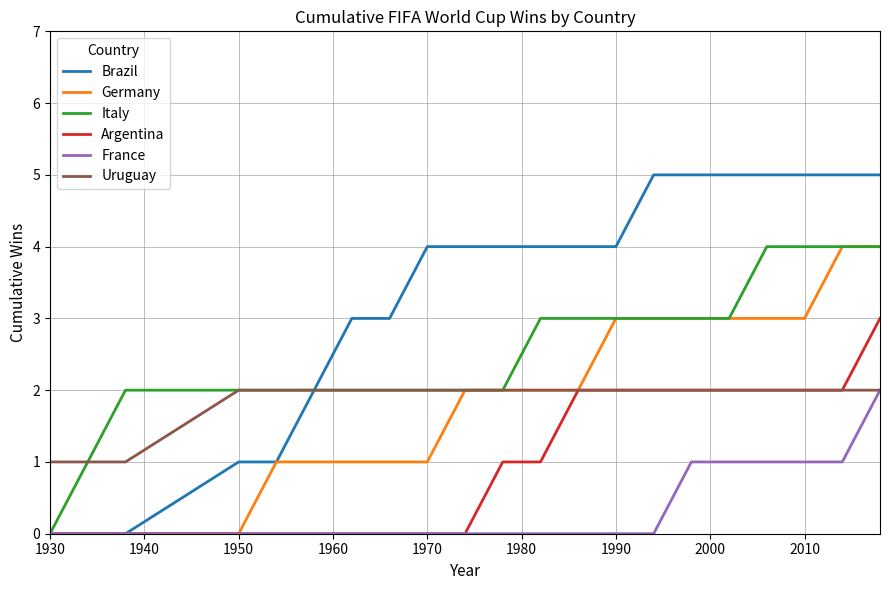

Which series has the largest range (max minus min)?

Brazil